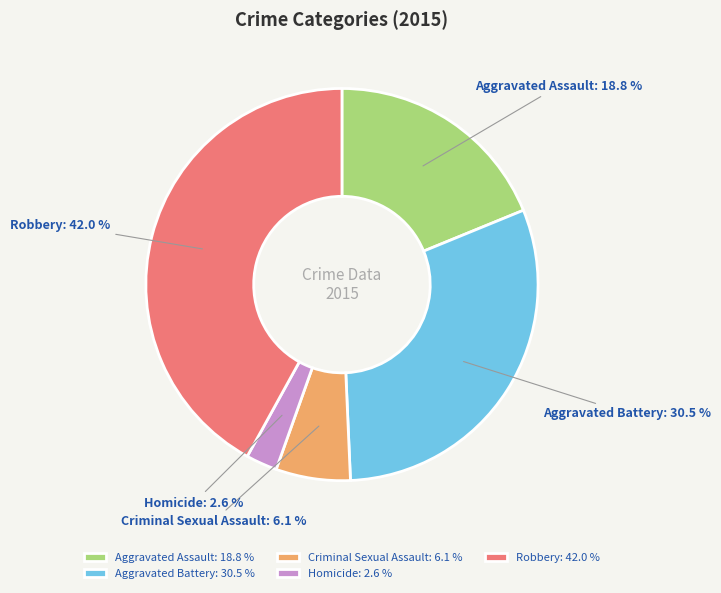

Is it true that Homicide is 3% of the pie?

True